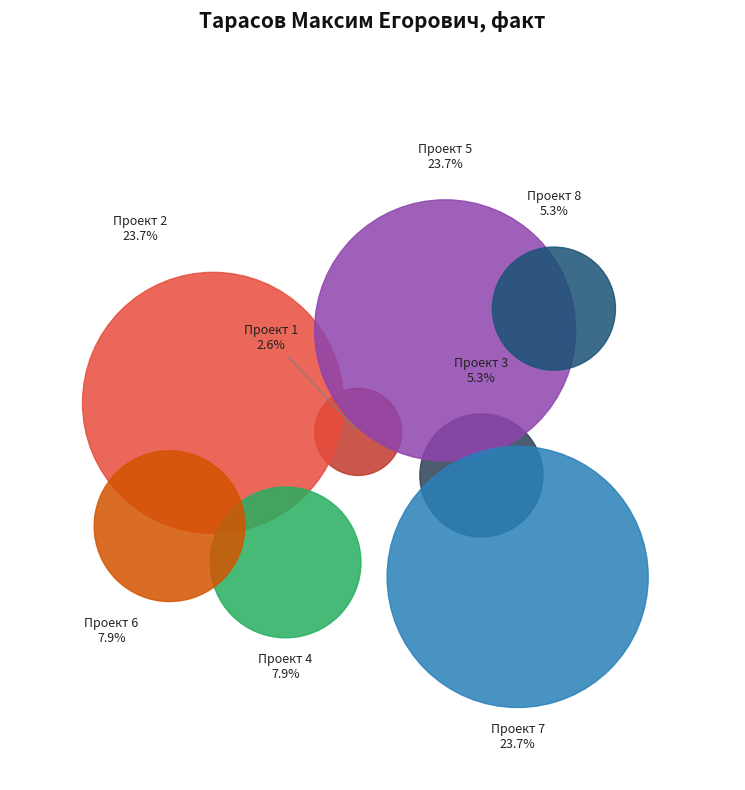

Combined, do Проект 3 and Проект 7 account for over 50%?

No